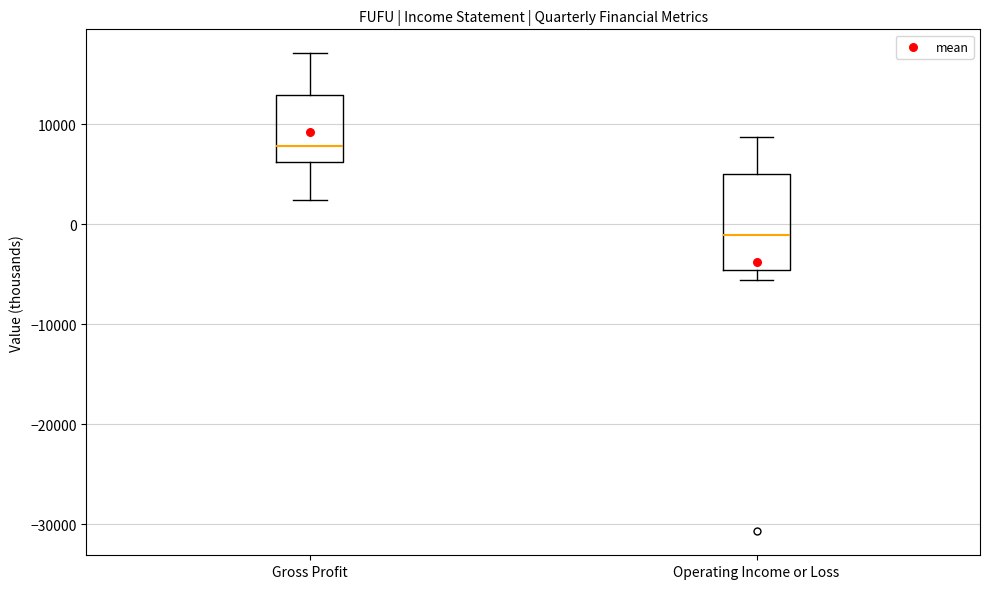

Where does the median line of the box for Operating Income or Loss sit on the y-axis? The values are not printed on the chart, so give them approximately, as read against the axis.

-1000